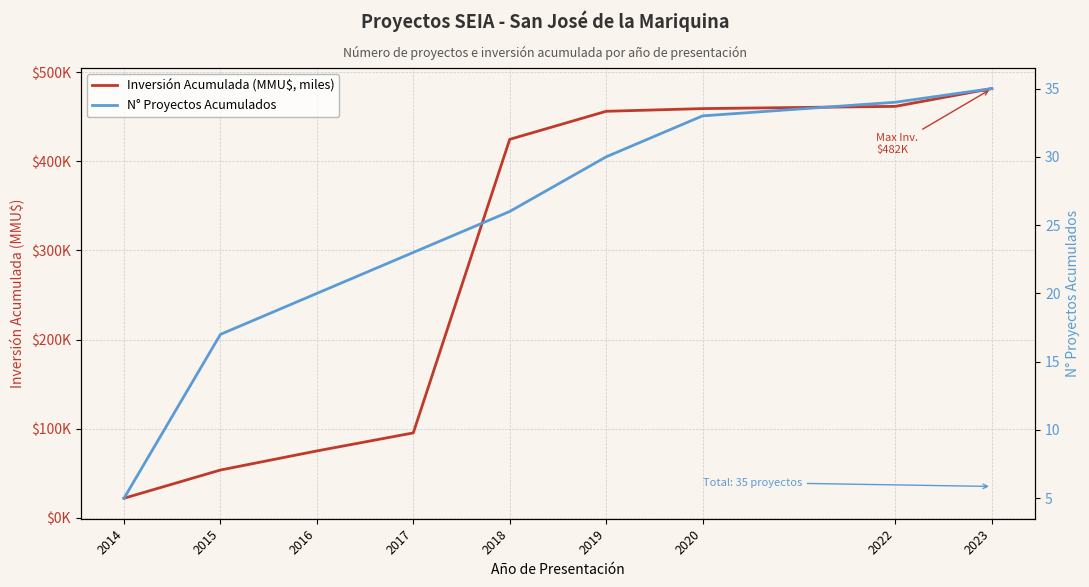

What is the difference between the Inversión Acumulada (MMU$, miles) values at 2022 and 2019?

5.5